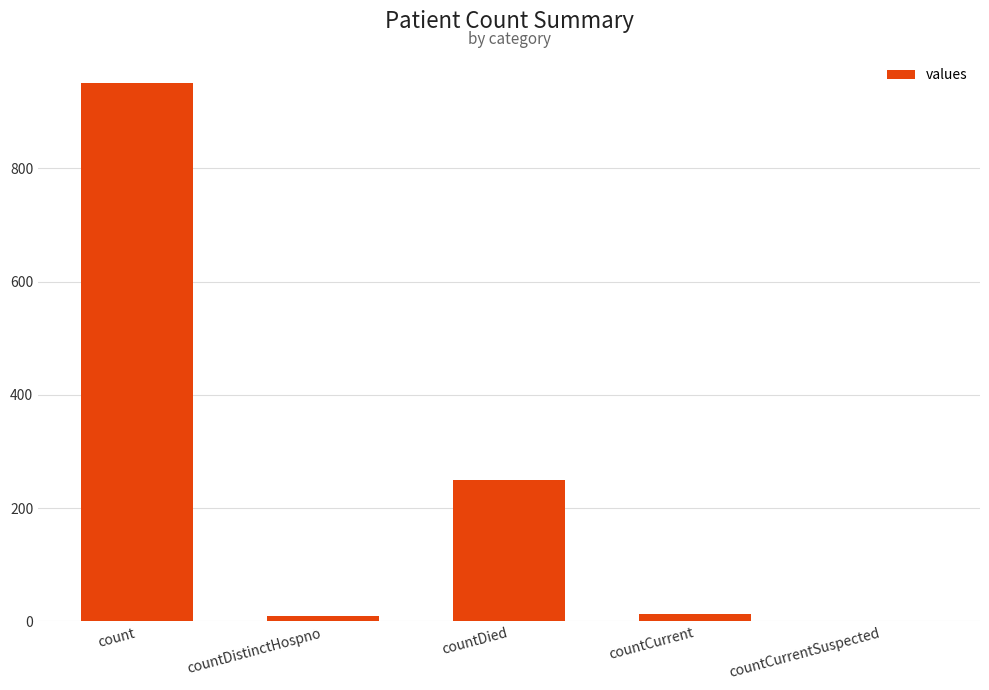

At which category does the chart reach its peak across all series?

count